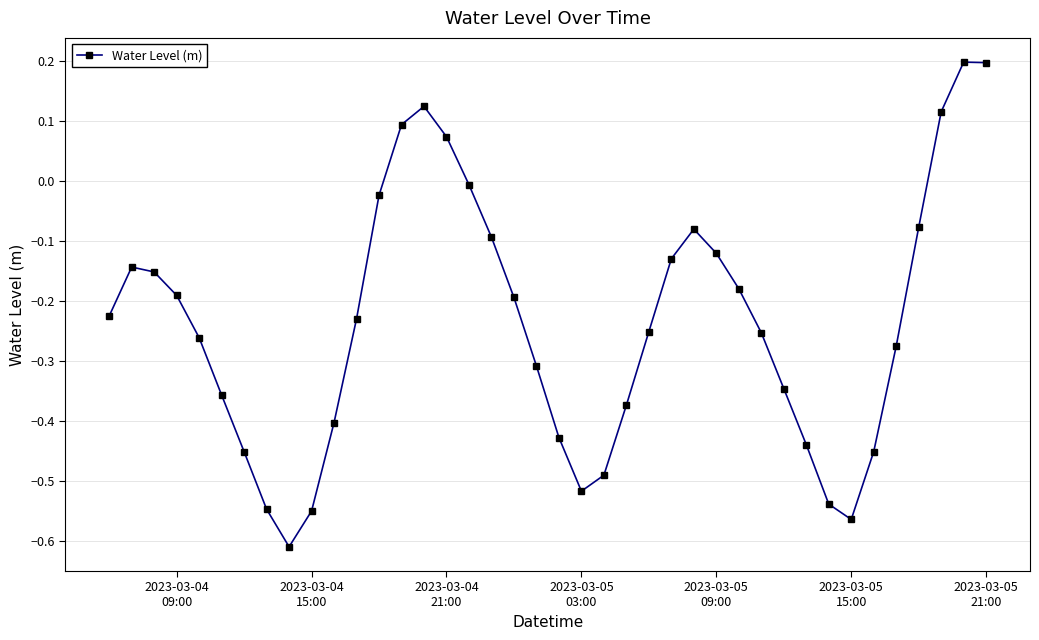

What is the sum of all values?

-9.5